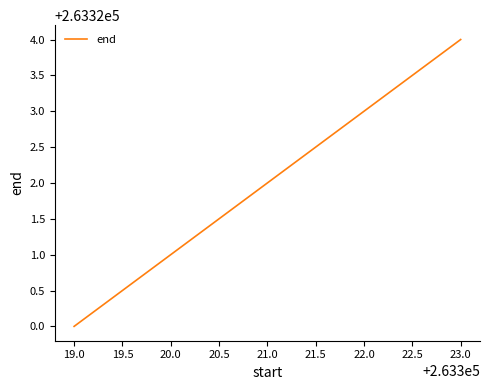

How many distinct data groups are displayed?

1